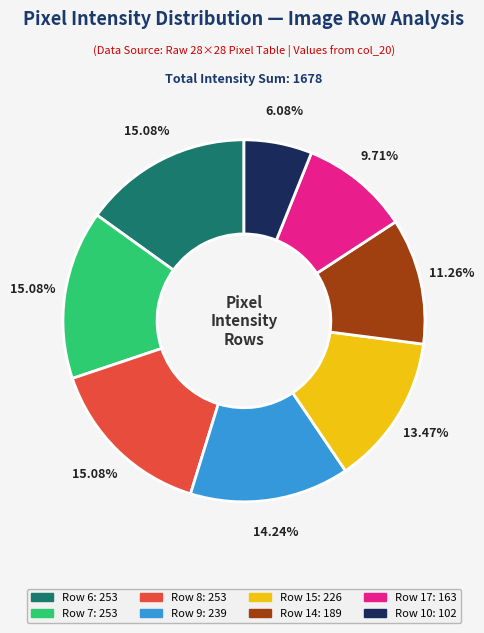

Is there any slice that represents more than half of the pie?

No